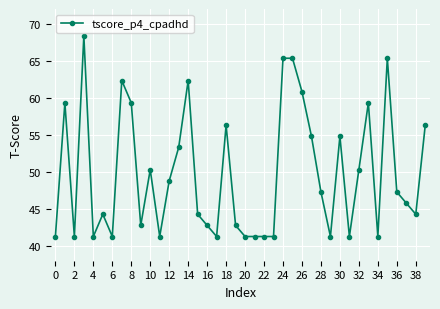

True or false: there are more than 1 points higher than both neighbors.

True